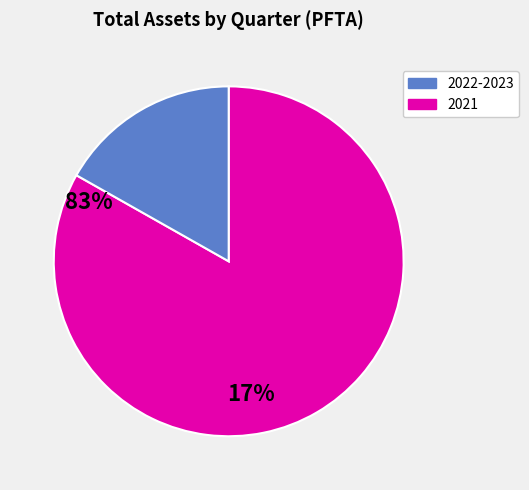

Is there any slice that represents more than half of the pie?

Yes